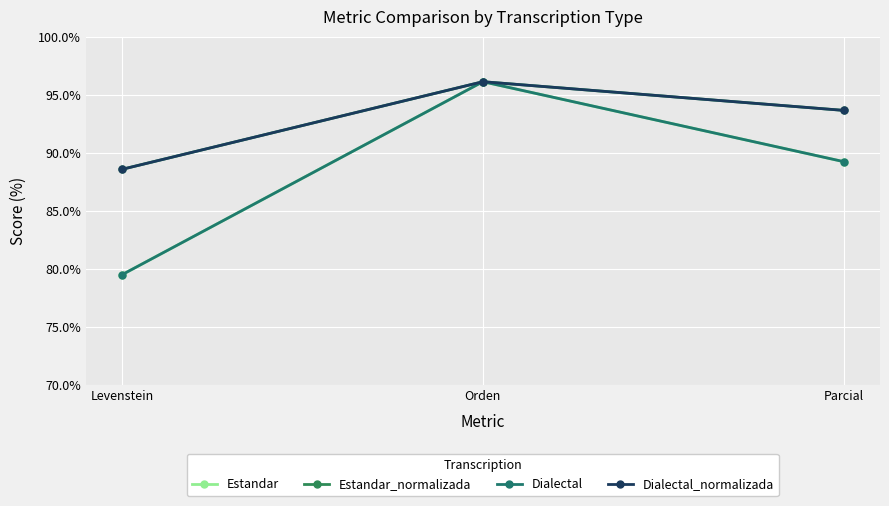

Does the chart have visible grid lines?

Yes